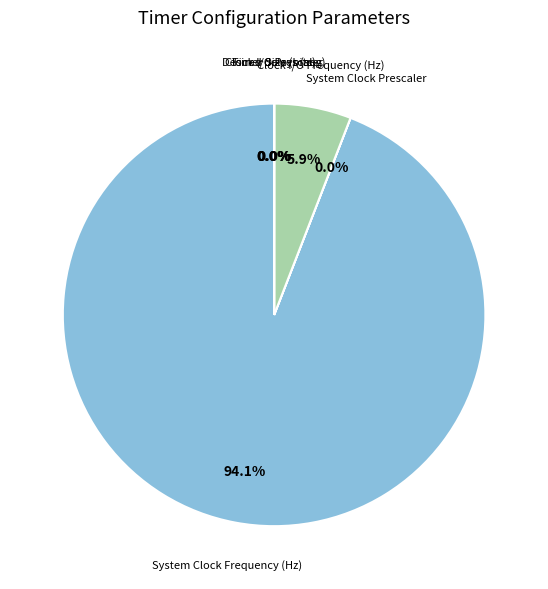

To the nearest percent, what is the difference between the largest and smallest slice percentages?

94%